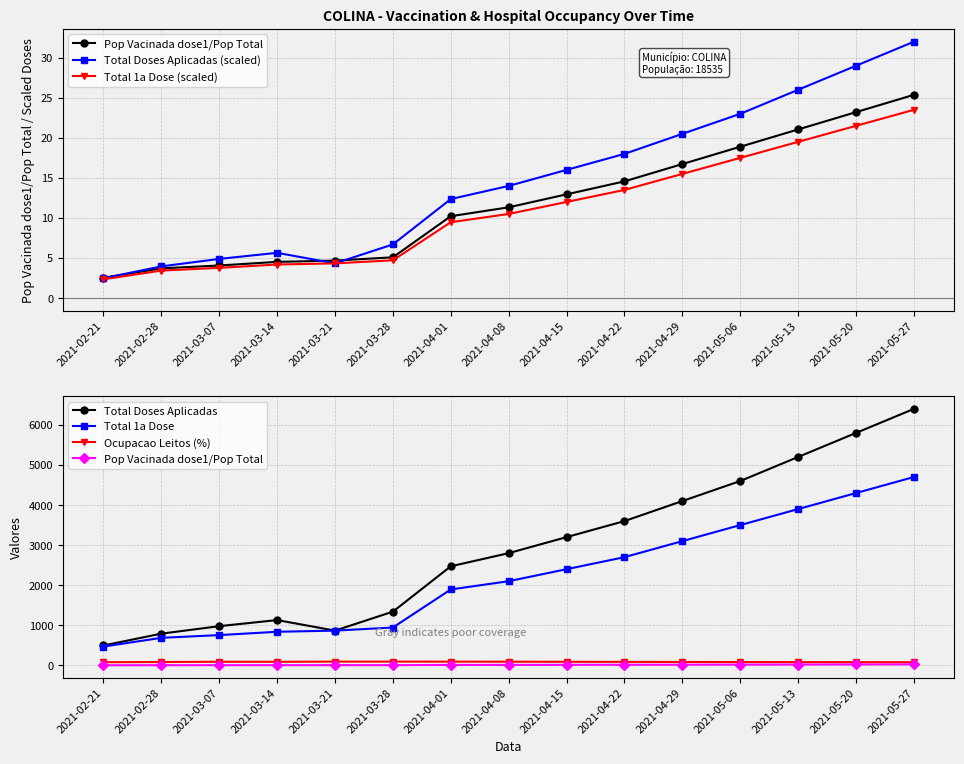

What is the difference between the highest and lowest values at 2021-04-01?

2462.5